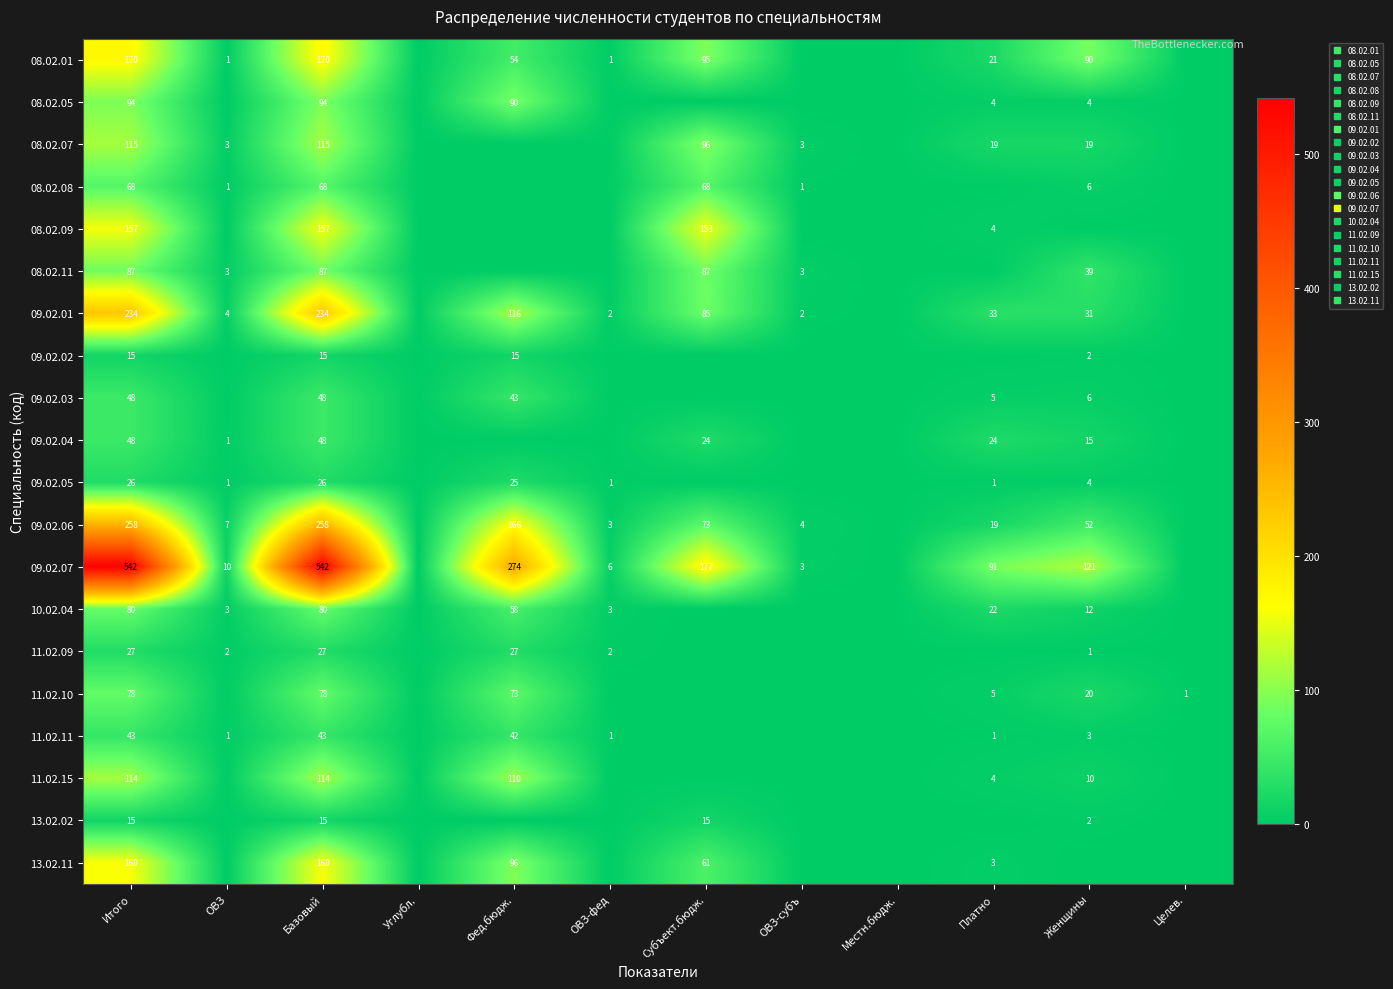

How many data points in 11.02.09 are above 1?

5